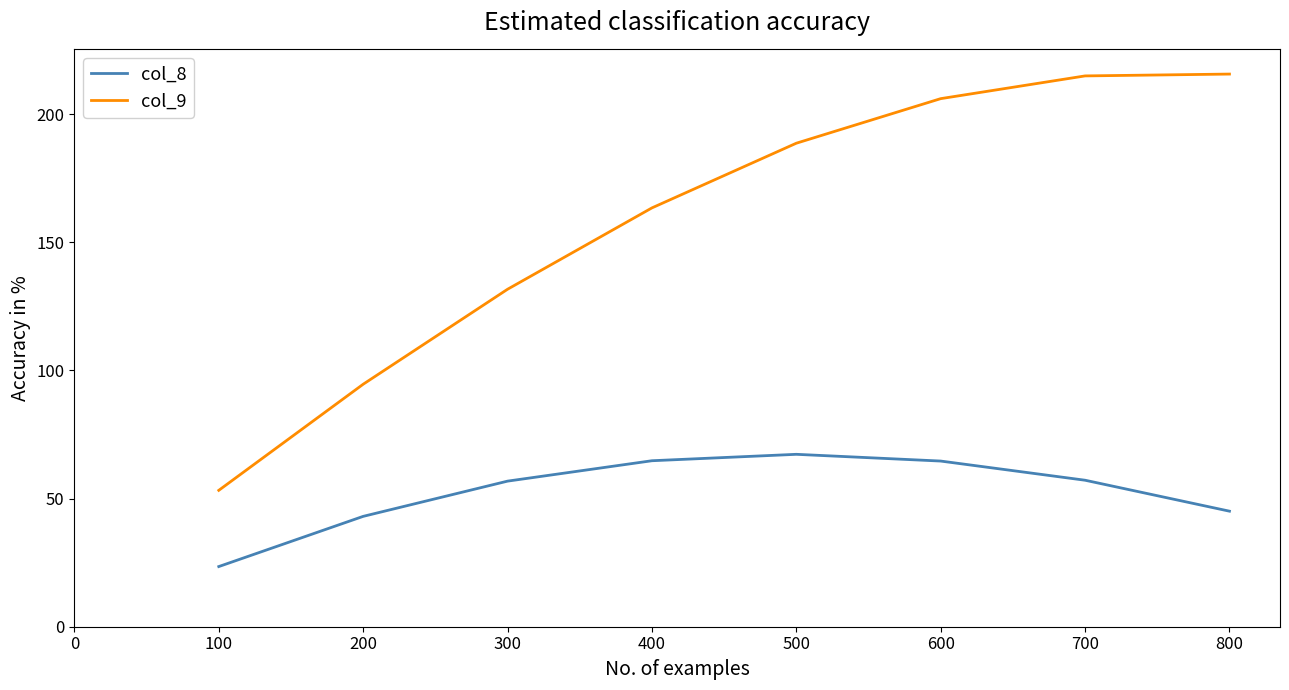

What is the difference between the maximum and second lowest values in the col_8 series?

24.2